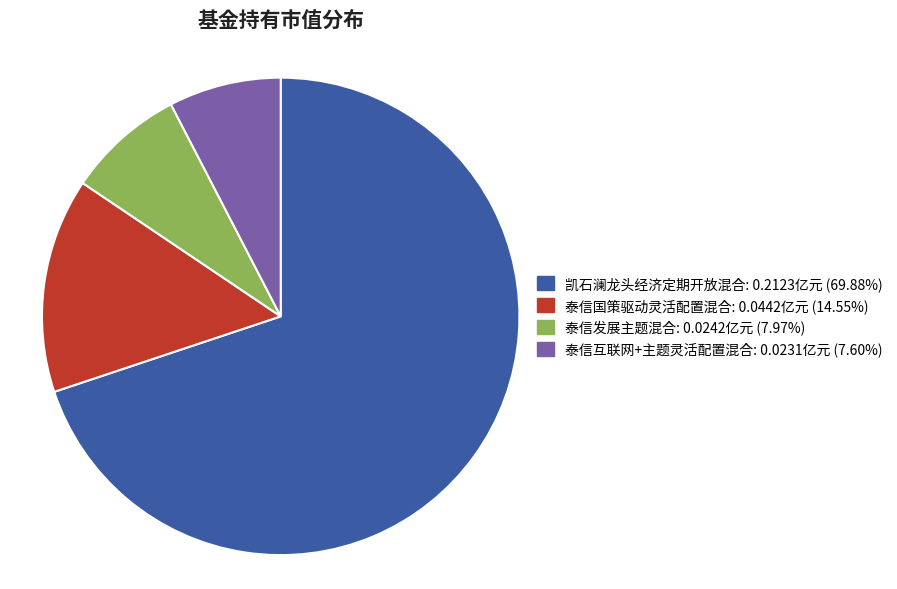

The 泰信国策驱动灵活配置混合 slice represents 15% of the pie. True or false?

True